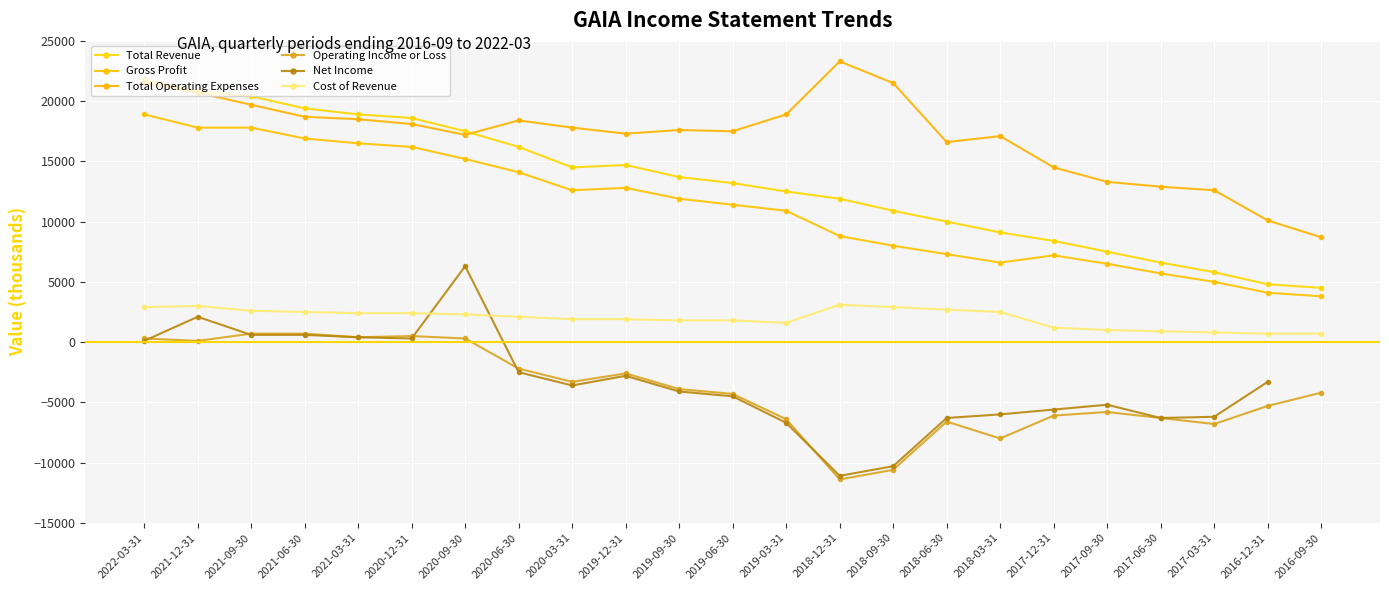

What is the spread (max minus min) of values at 2019-09-30?

21700.0